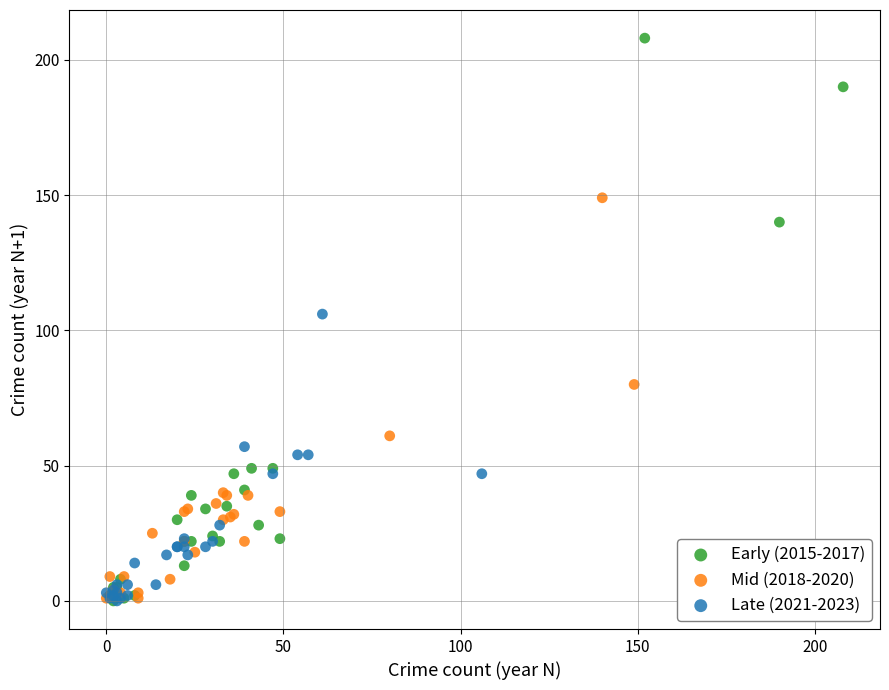

Which series has the largest Y range (max minus min)?

Early (2015-2017)